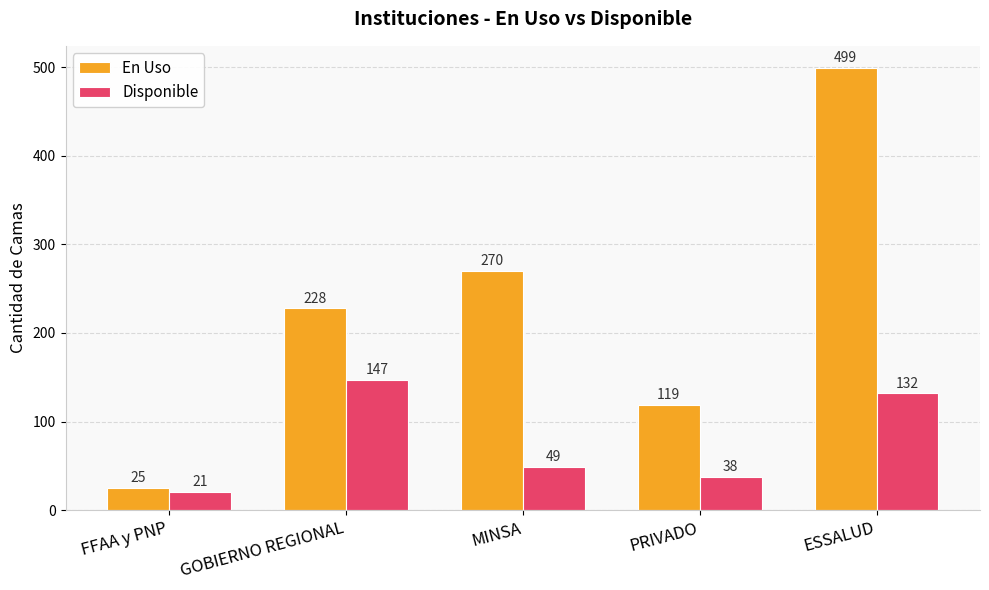

At which label is Disponible closest to 84?

MINSA